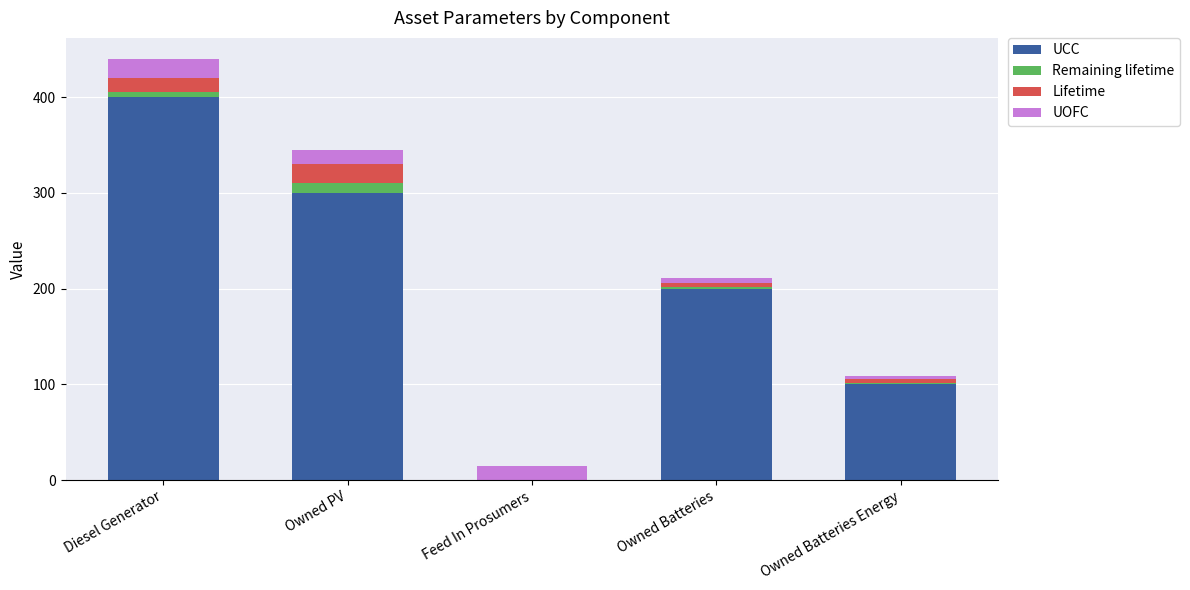

At which category is the sum across all series the highest?

Diesel Generator